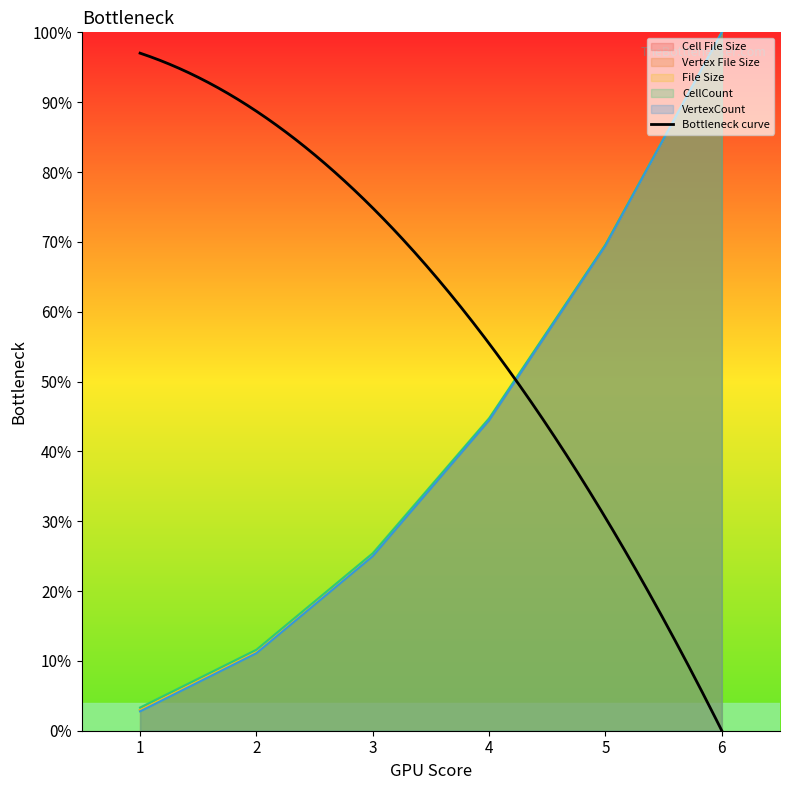

The value of File Size at 4 is 44.6. True or false?

True